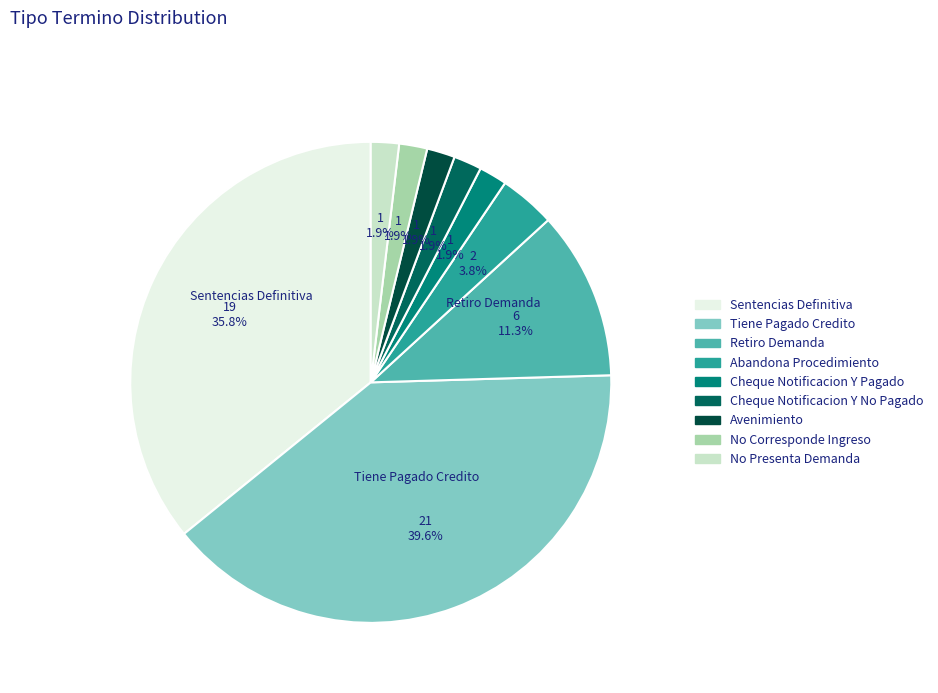

True or false: Sentencias Definitiva accounts for 36% of the total.

True